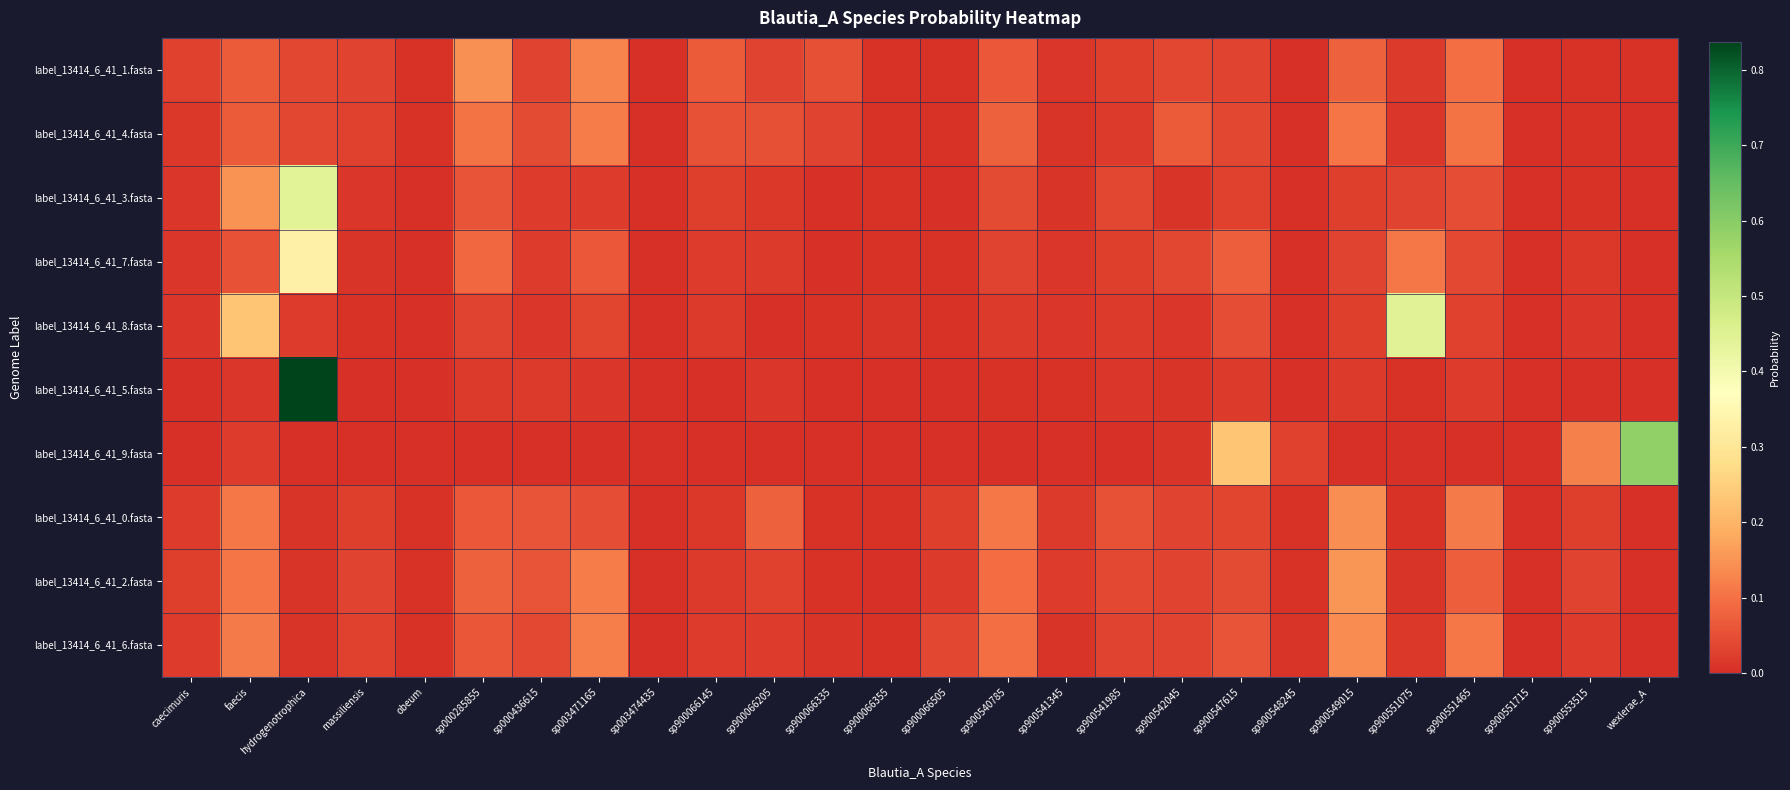

What is the maximum value shown in the chart?

0.8